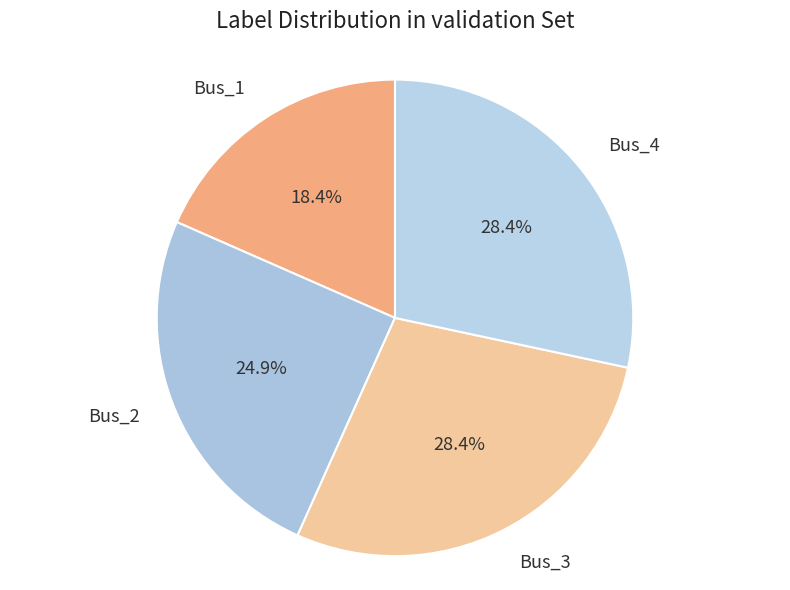

How much of the chart is everything except Bus_4?

71.6%